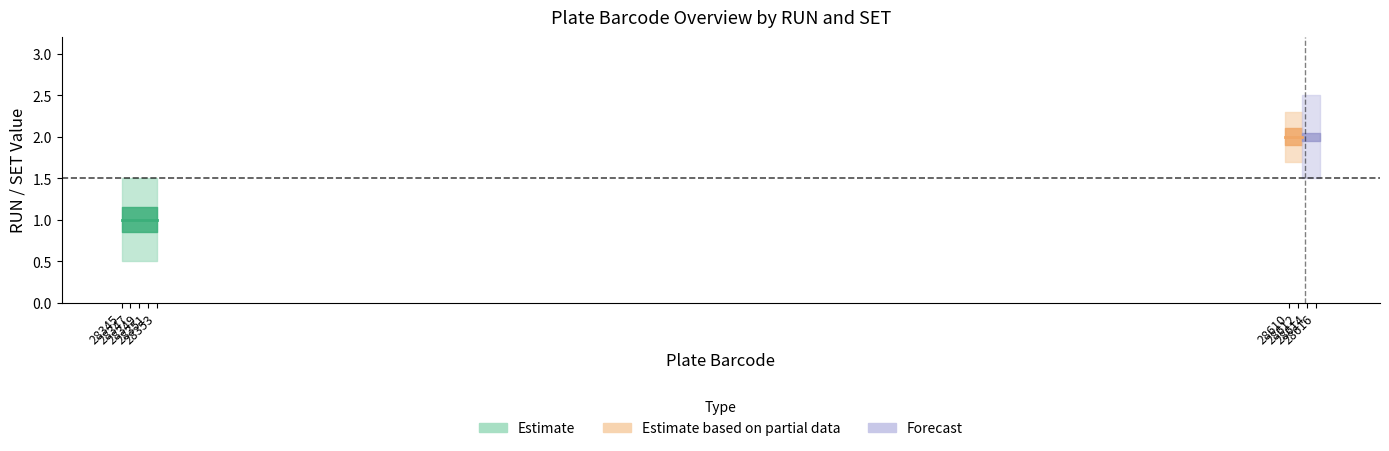

At how many categories does at least one series exceed 1?

9